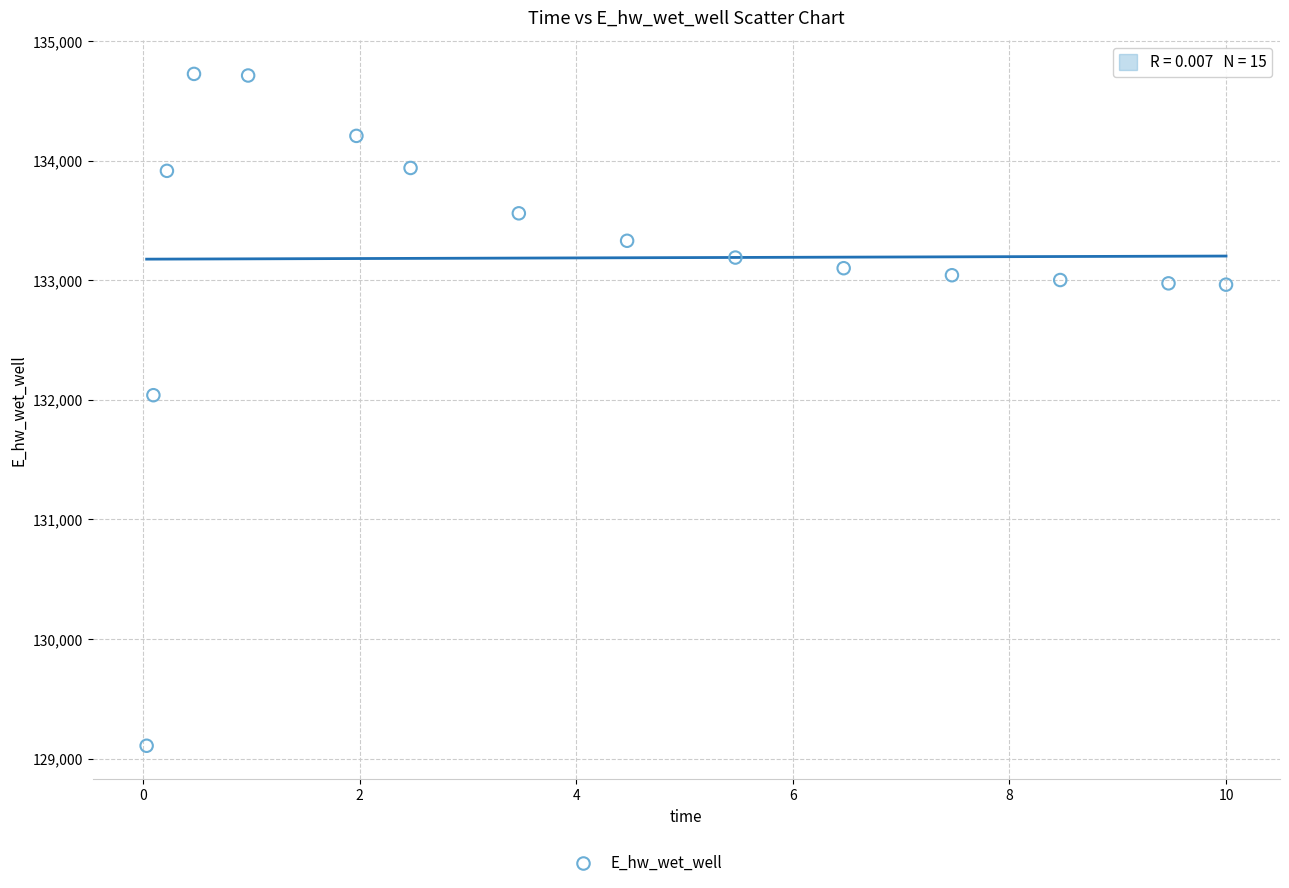

What Y value in the scatter plot is closest to 131916?

132038.8